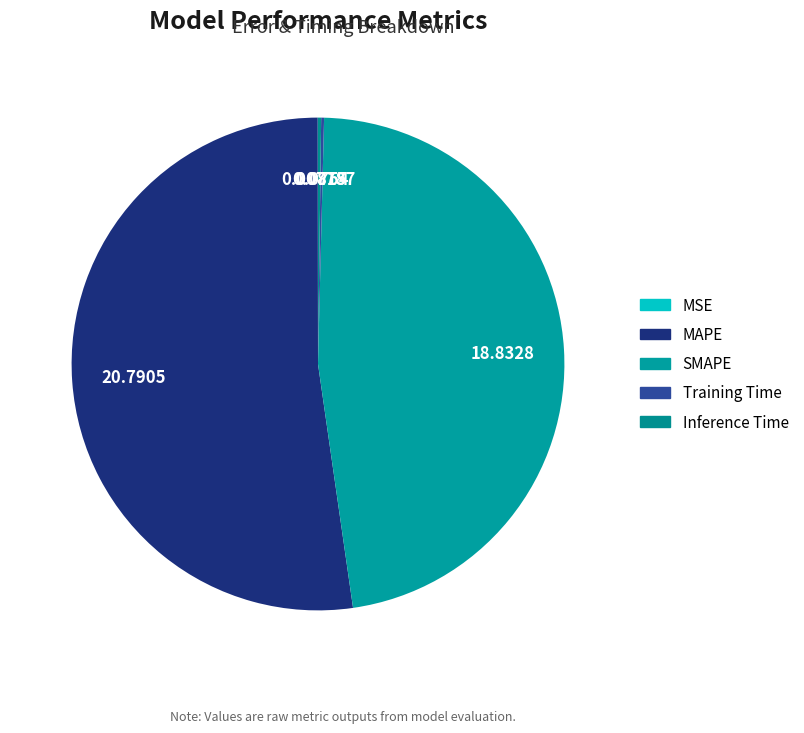

What is the change in value from MAPE to Training Time?

-20.7